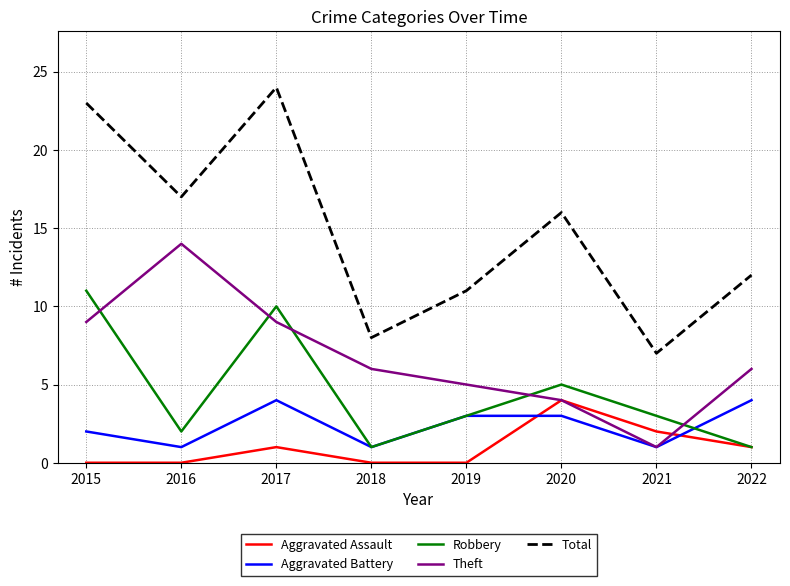

True or false: Aggravated Assault has a value of 4 at 2020.

True